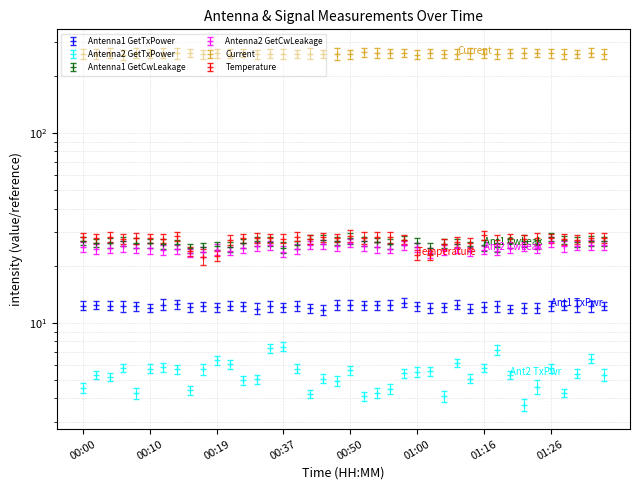

What position from the right is 00:56?

17